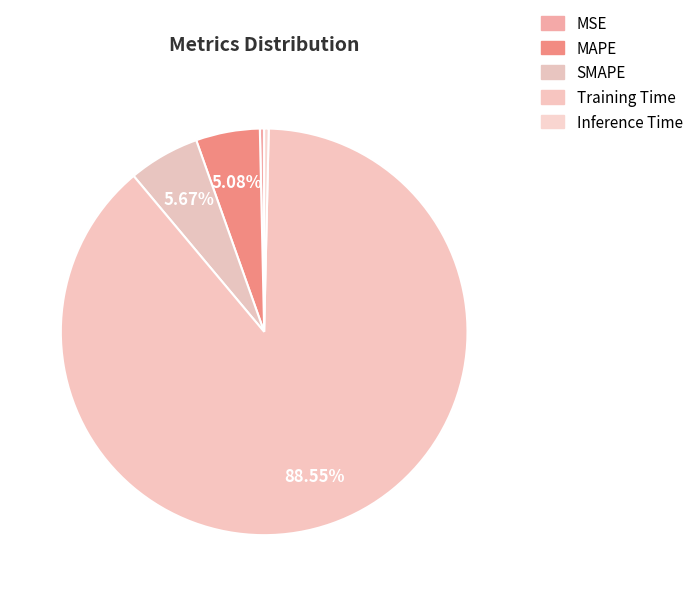

How much of the chart is everything except MAPE?

94.9%